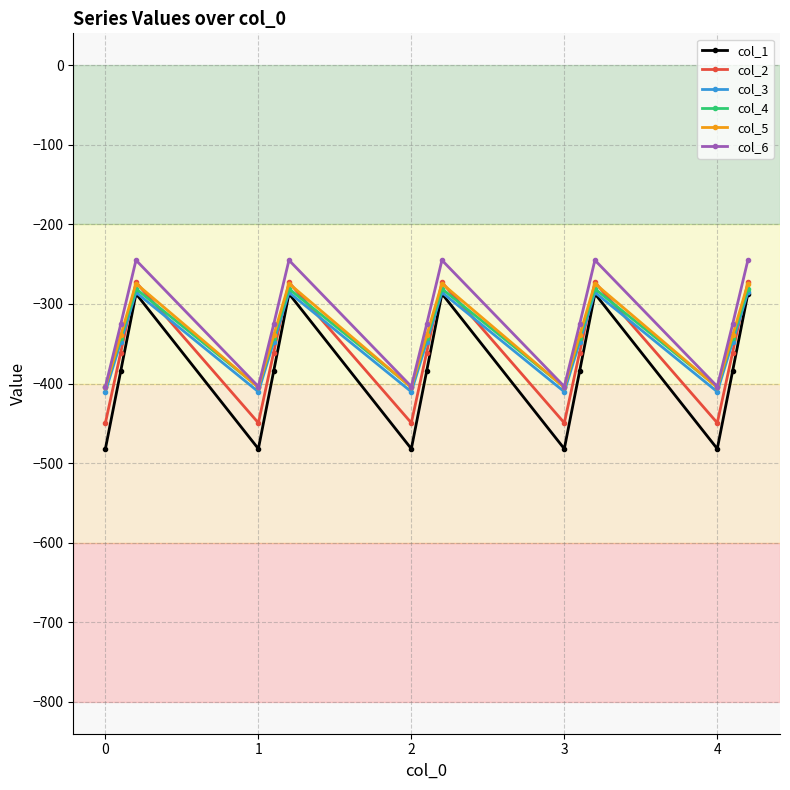

What is the value of the col_2 point at the 6th from the left?

-272.7